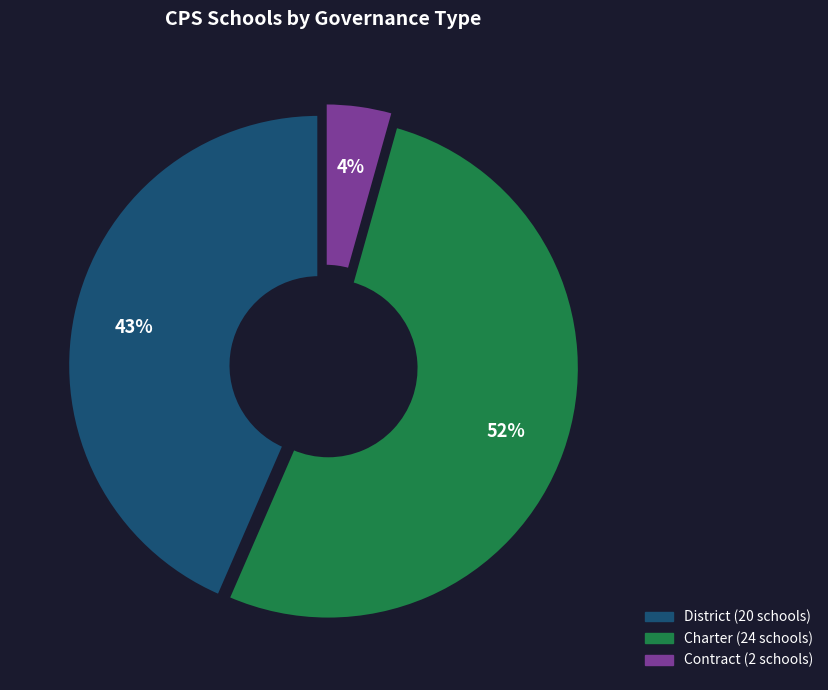

To the nearest percent, what portion does Contract represent?

4%